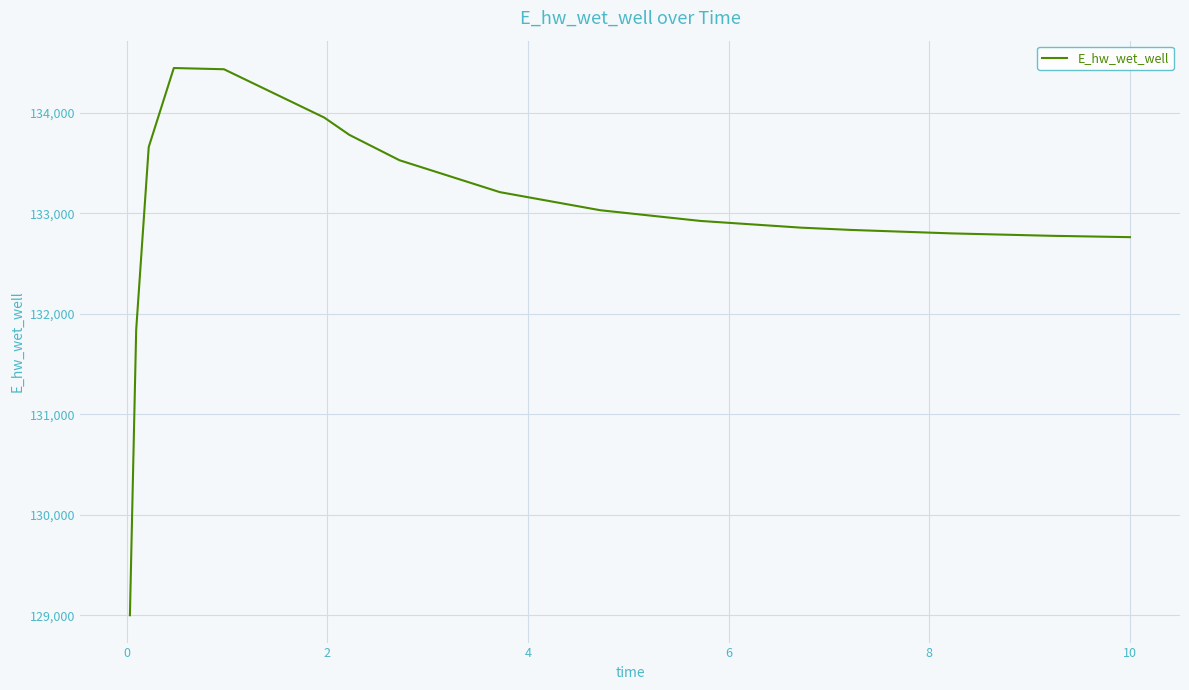

What is the difference between the maximum and minimum values?

5443.2